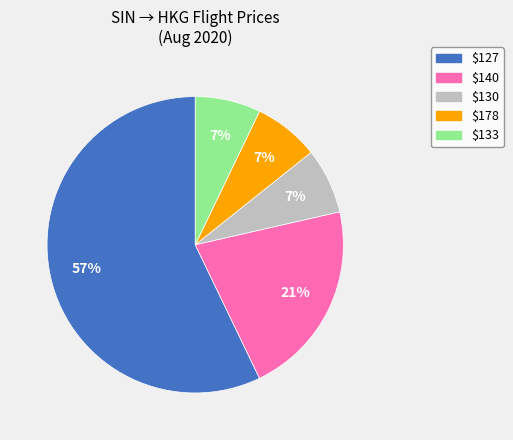

Is there a majority slice in this chart?

Yes